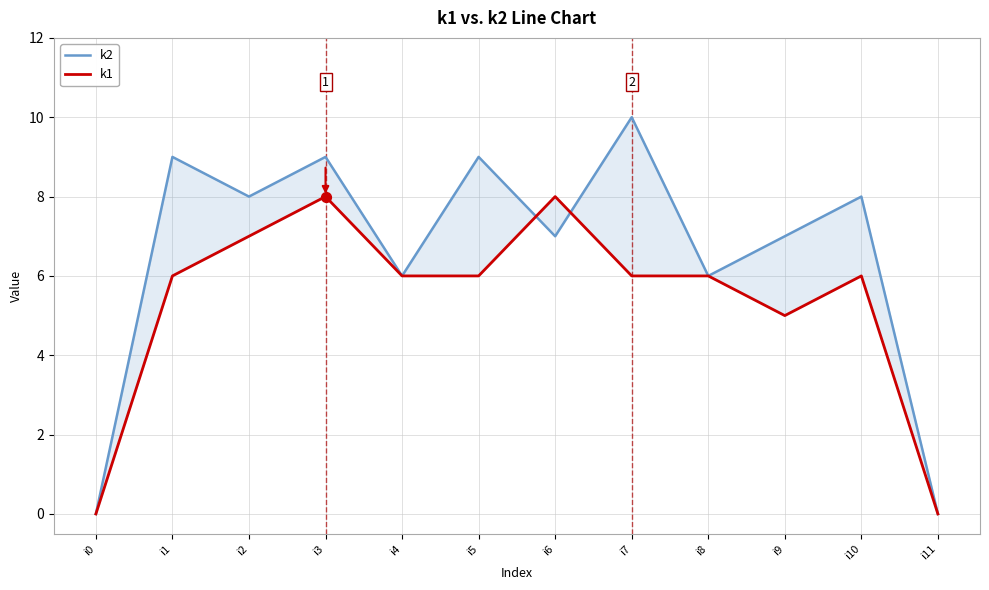

At how many categories does at least one series exceed 6?

8